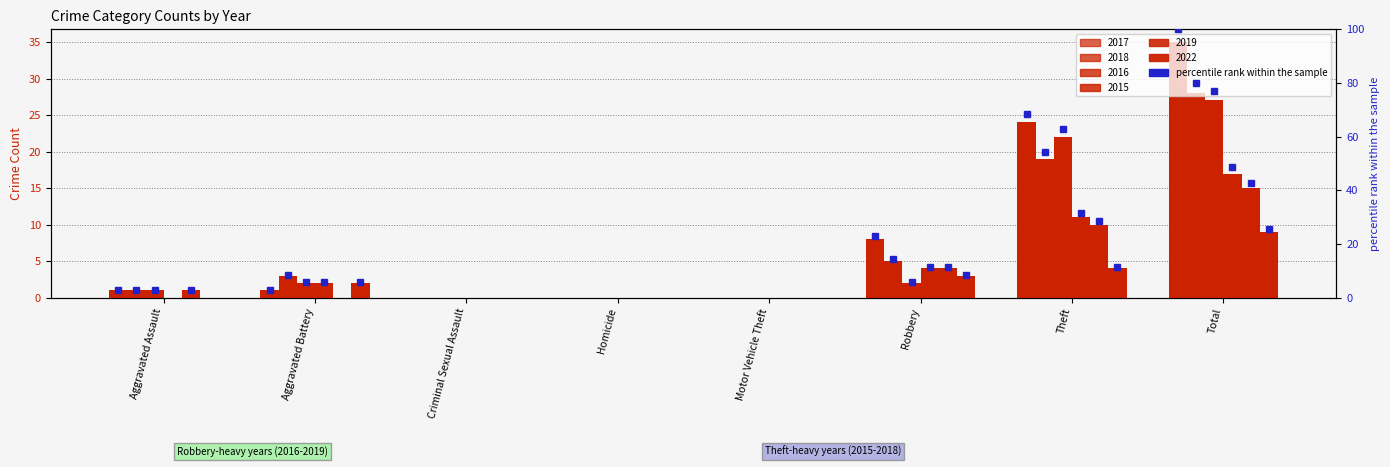

How many data points in 2019 are less than 1?

4